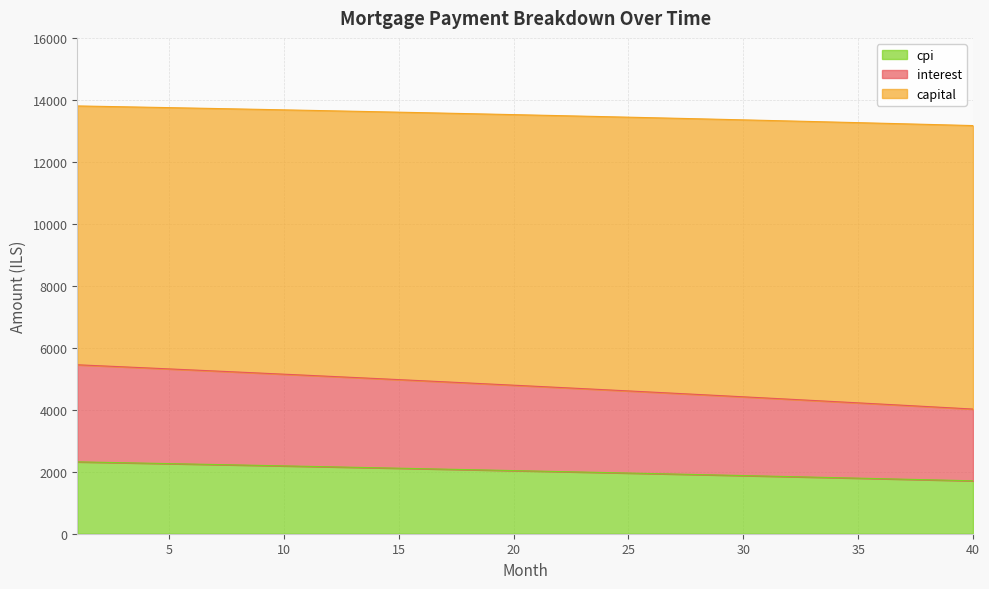

How many distinct data groups are displayed?

3